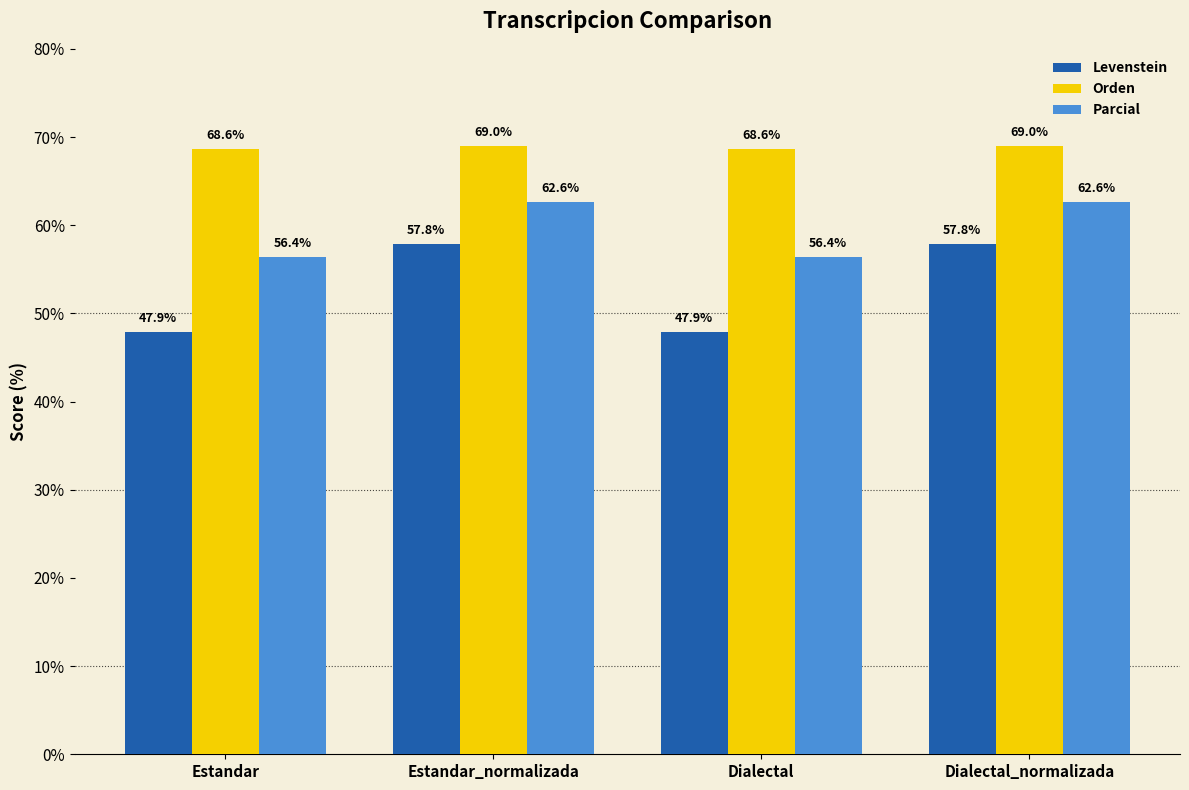

What is the label of the 3rd bar from the right?

Estandar_normalizada